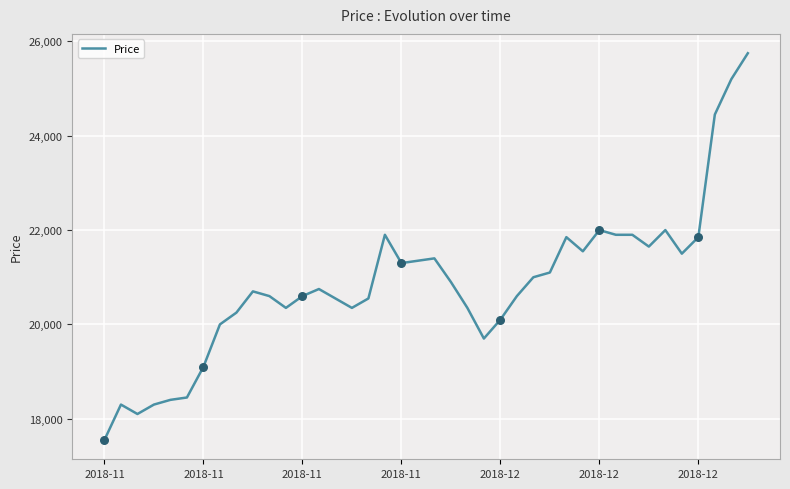

What is the maximum value shown in the chart?

25750